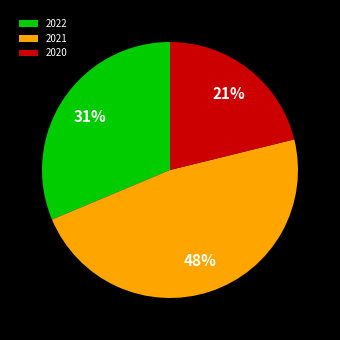

Which slice is the largest?

2021